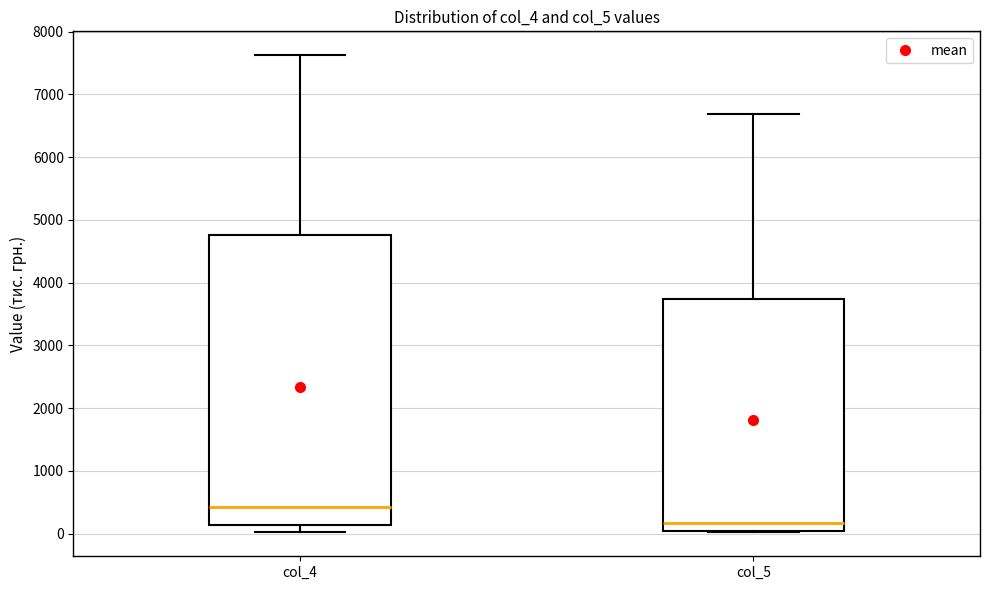

Reading left to right, read every box against the y-axis: the position of its median line, the range the box covers, and the ends of its whiskers. The values are not printed on the chart, so give them approximately, as read against the axis.

col_4: median 400, box 100 to 4800, whiskers 0 to 7600
col_5: median 200, box 0 to 3700, whiskers 0 to 6700